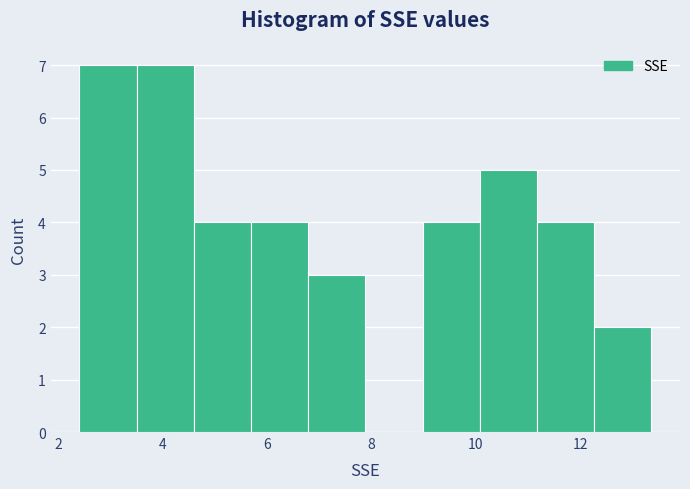

Reading left to right, list every bar in this chart as the range it spans on the x-axis followed by its height. Neither the bar edges nor the heights are printed on the chart, so give them approximately, as read against the axes.

2.4 to 3.4: 7
3.4 to 4.6: 7
4.6 to 5.6: 4
5.6 to 6.8: 4
6.8 to 7.8: 3
7.8 to 9.0: 0
9.0 to 10.0: 4
10.0 to 11.2: 5
11.2 to 12.2: 4
12.2 to 13.4: 2